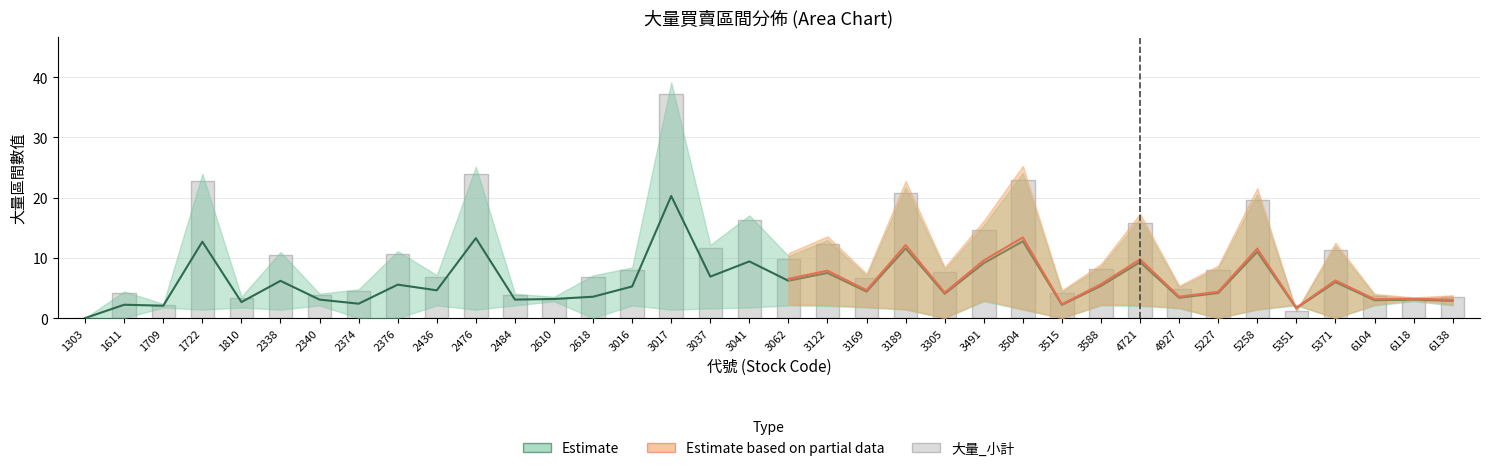

Rank the categories by value from lowest to highest.

1303, 5351, 1709, 6118, 2610, 1810, 6138, 6104, 2340, 2484, 3515, 1611, 2374, 4927, 3169, 2618, 2436, 3305, 5227, 3016, 3588, 3062, 2338, 2376, 5371, 3037, 3122, 3491, 4721, 3041, 5258, 3189, 1722, 3504, 2476, 3017